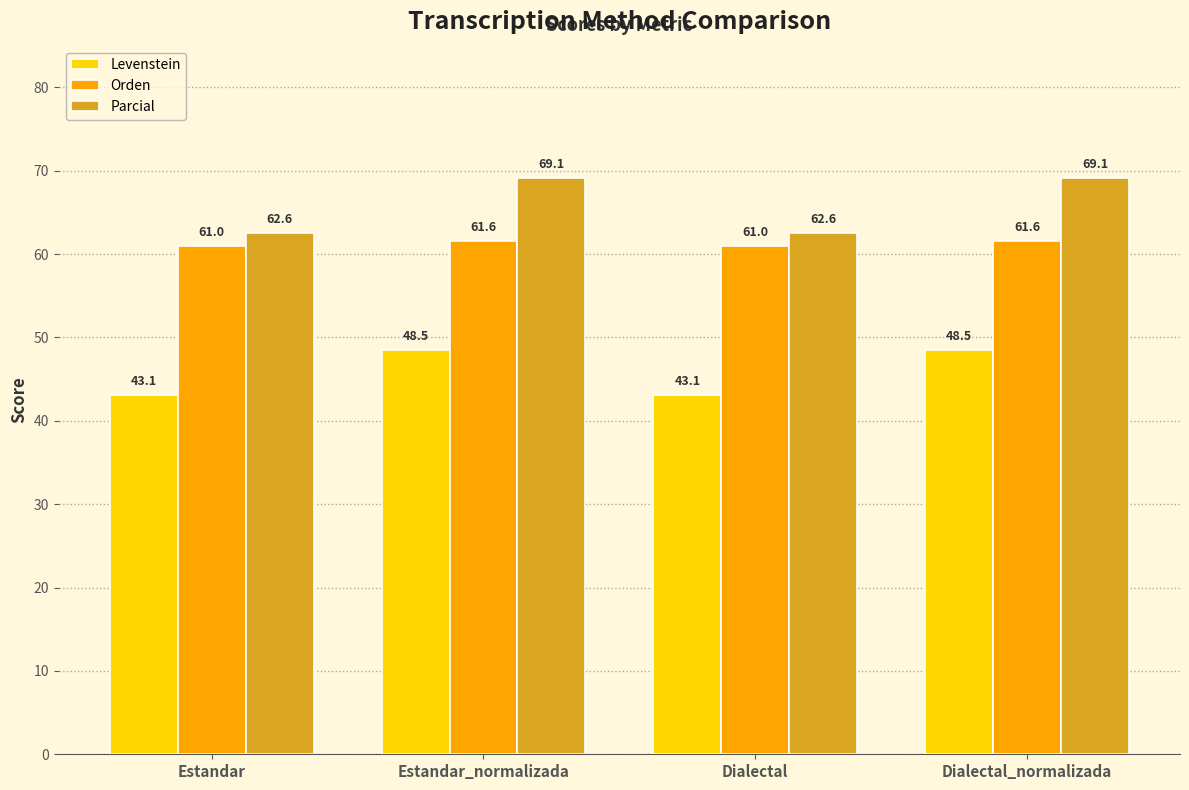

At Estandar, list the series in order from smallest to largest.

Levenstein, Orden, Parcial